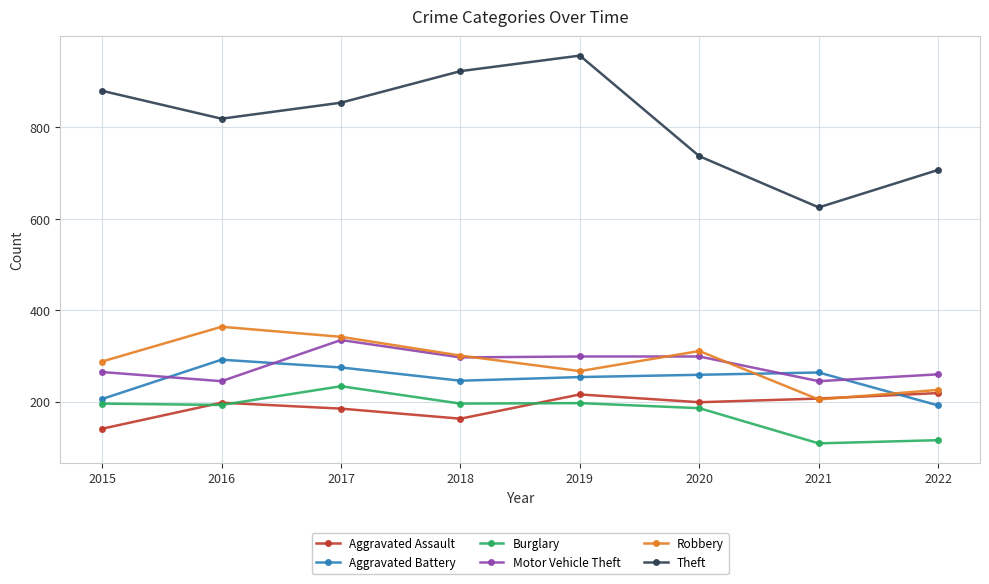

Count the number of categories in the chart.

8